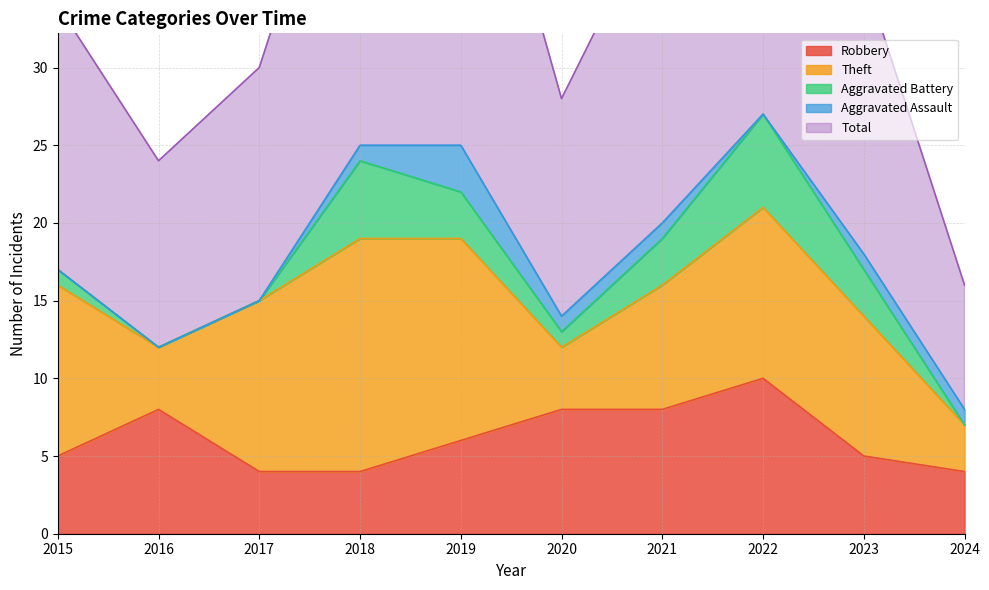

What is the sum of all Aggravated Assault values?

8